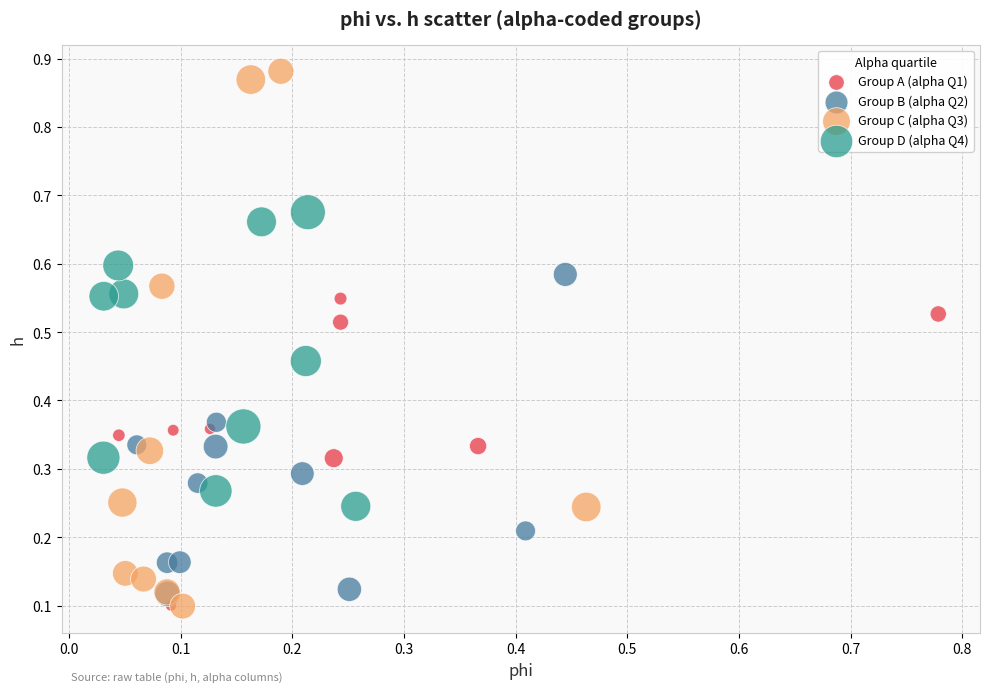

Which series reaches the maximum Y coordinate?

Group C (alpha Q3)